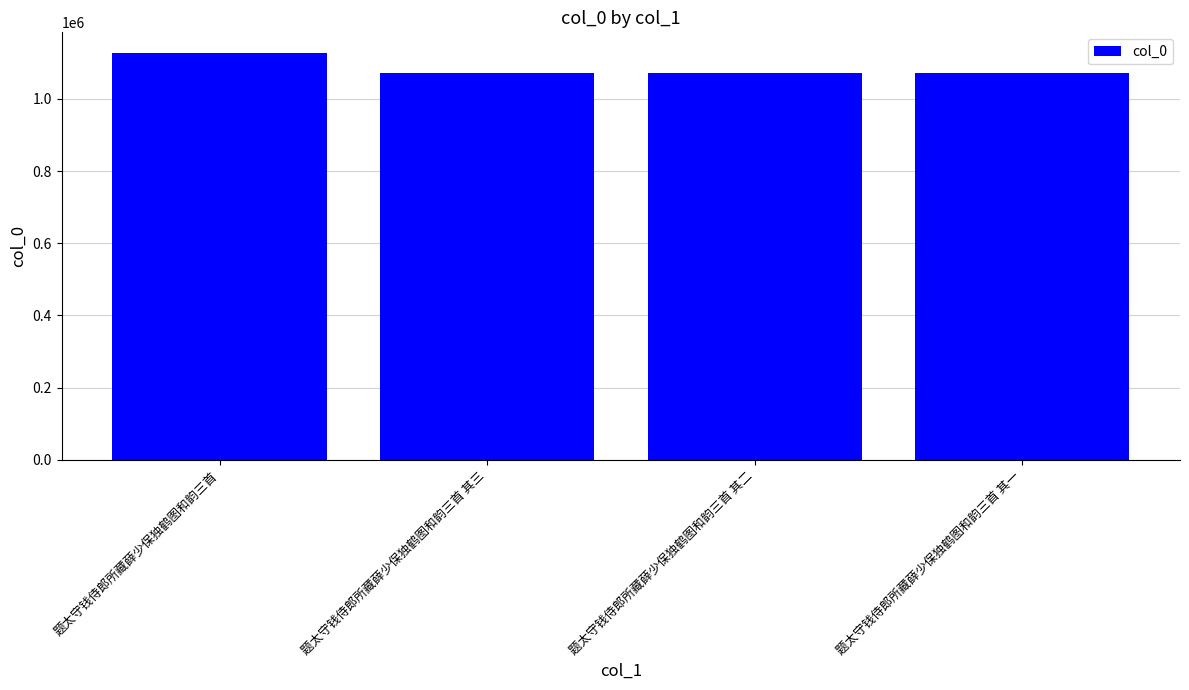

Does the chart contain any negative values?

No